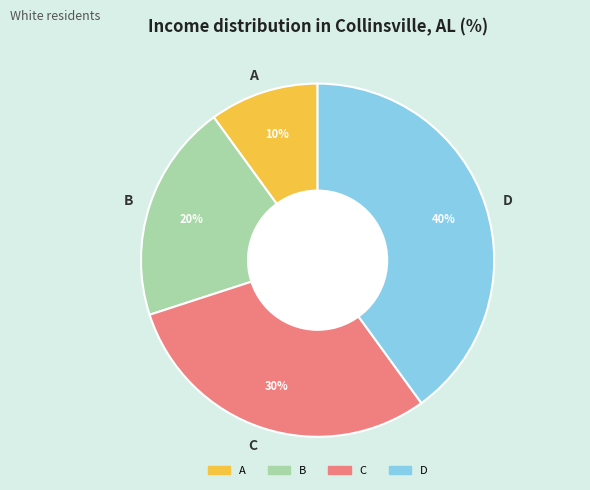

Rank the categories by value from highest to lowest.

D, C, B, A